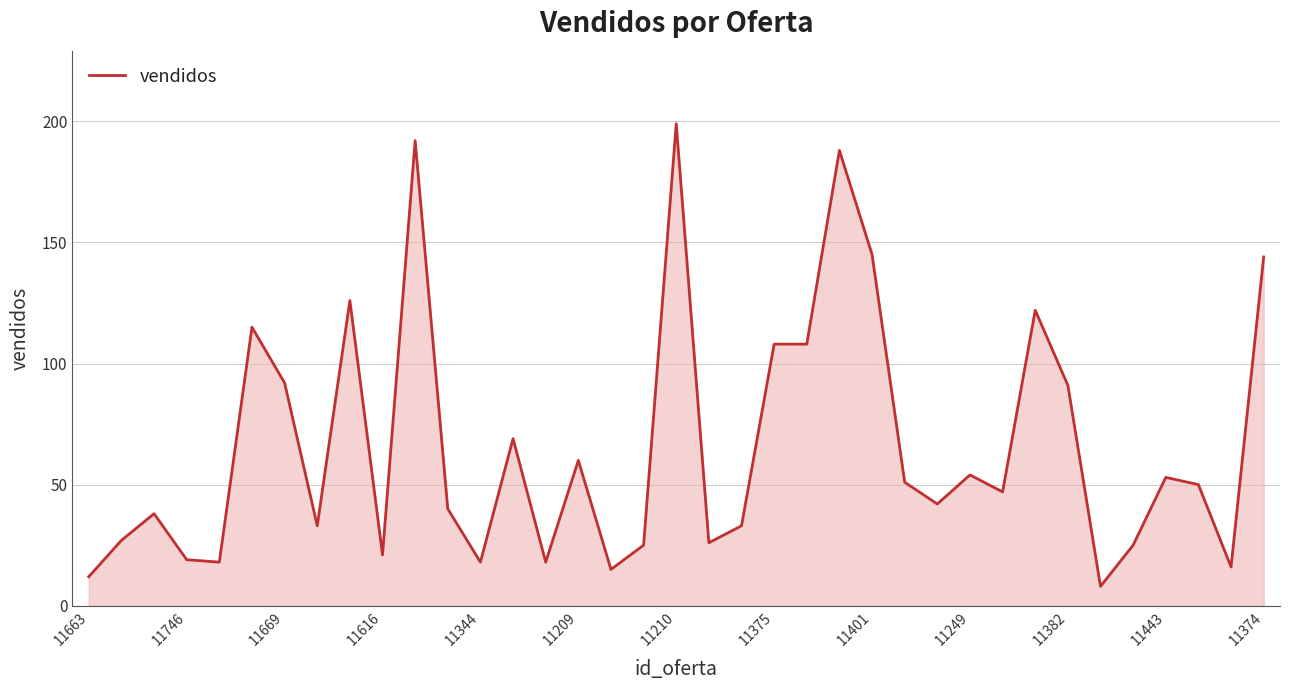

What is the maximum value shown in the chart?

199